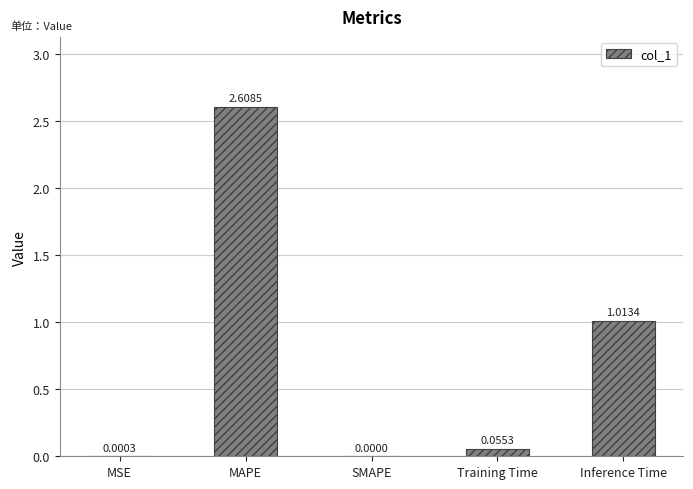

Between Inference Time and MAPE, which is larger?

MAPE